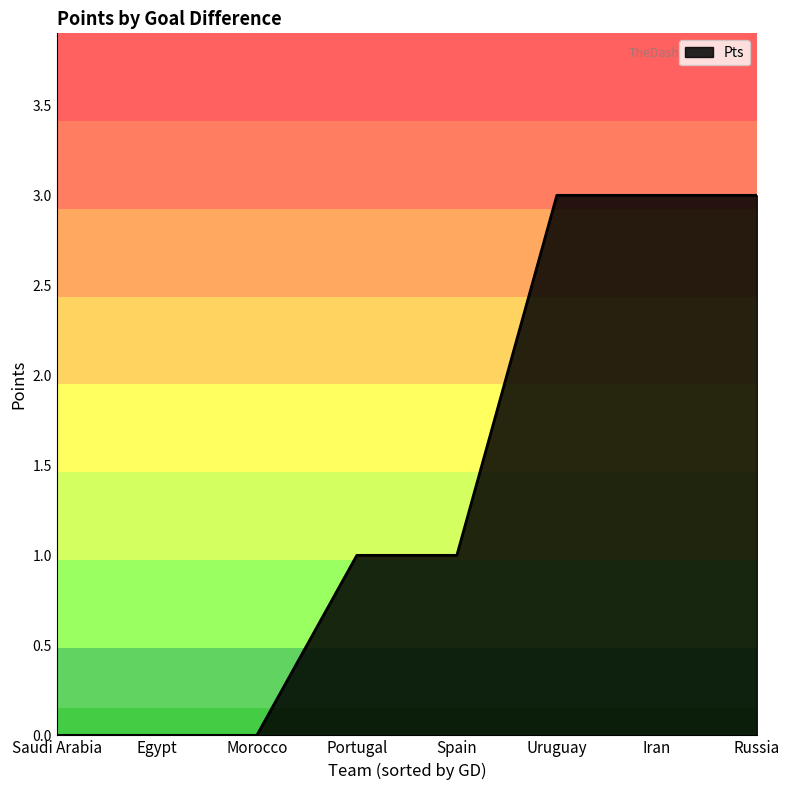

The chart shows a value of 0 at Egypt. True or false?

True